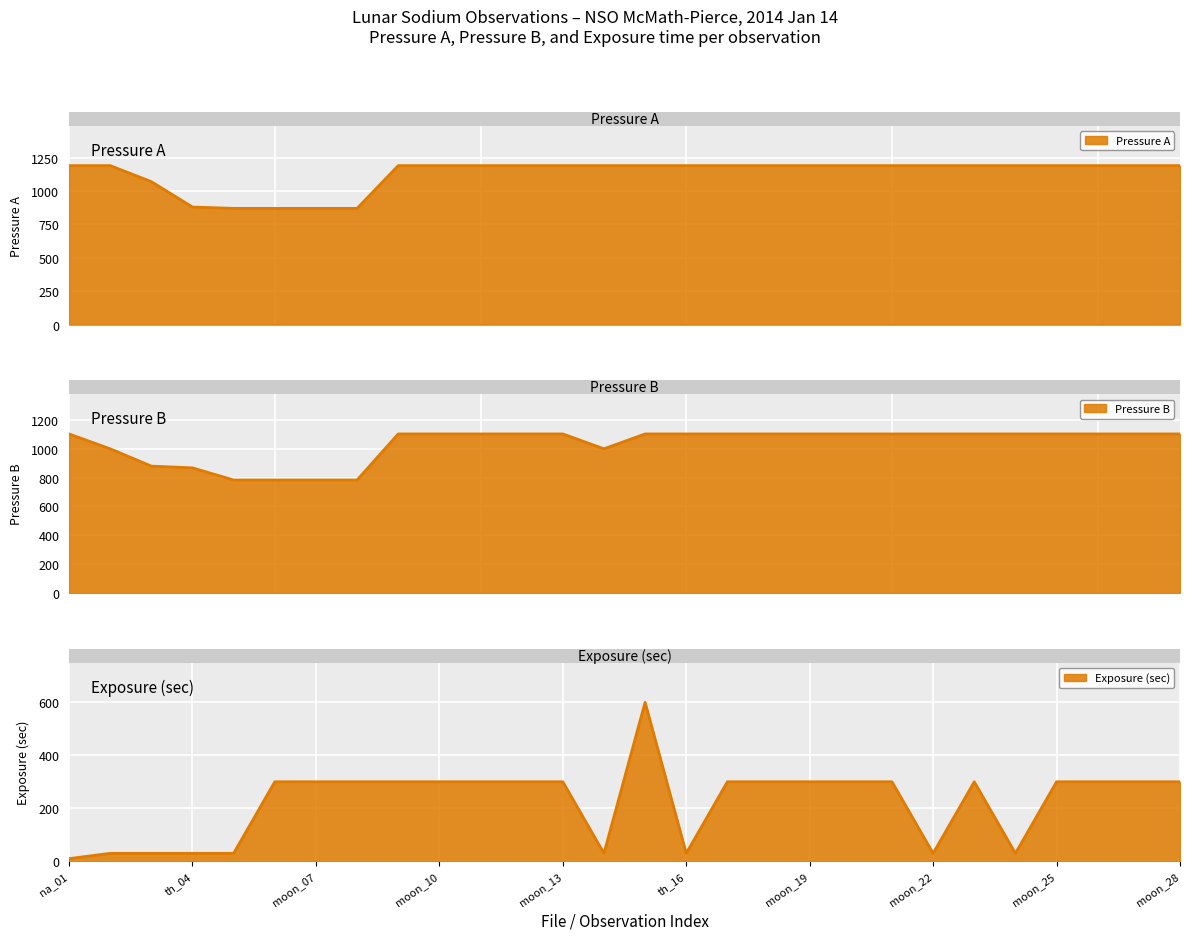

True or false: Exposure (sec) and Pressure B (torr) cross at least once.

False